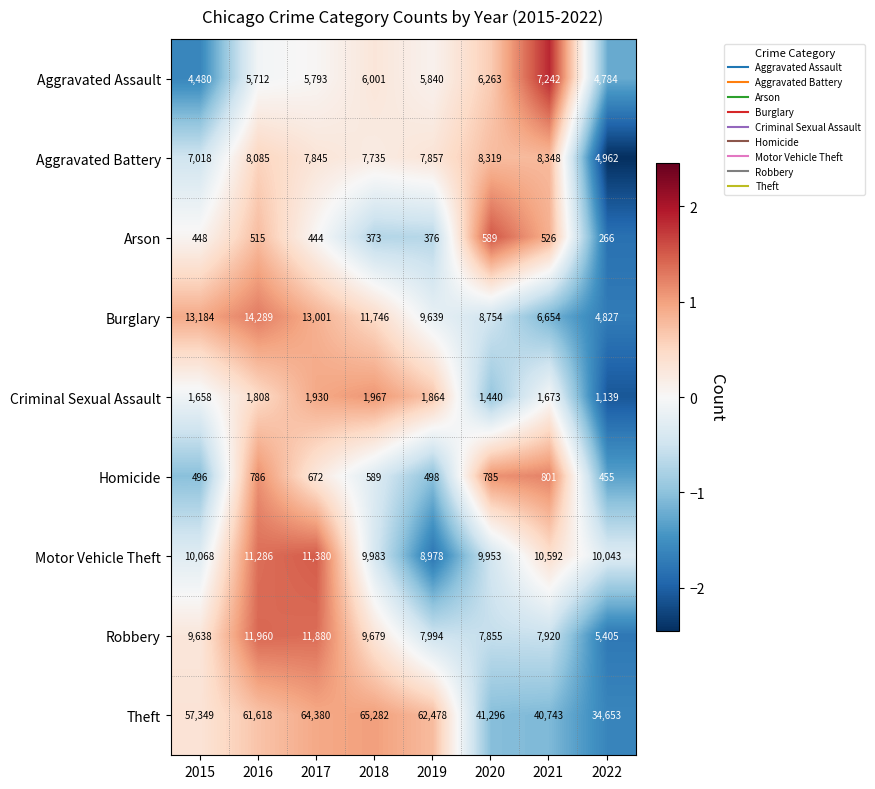

Count the number of data series in this chart.

9